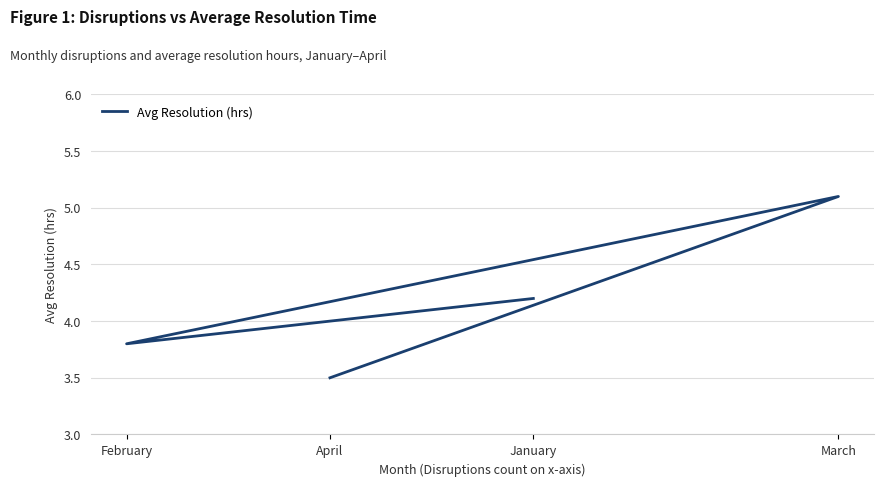

What is the maximum value shown in the chart?

5.1